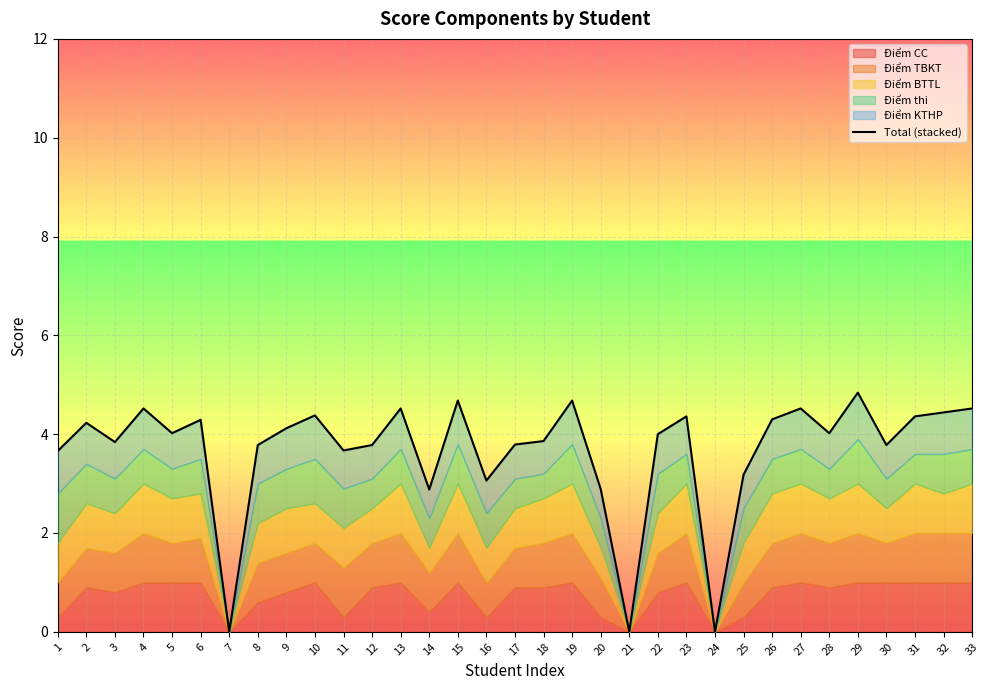

What is the average value?

3.7